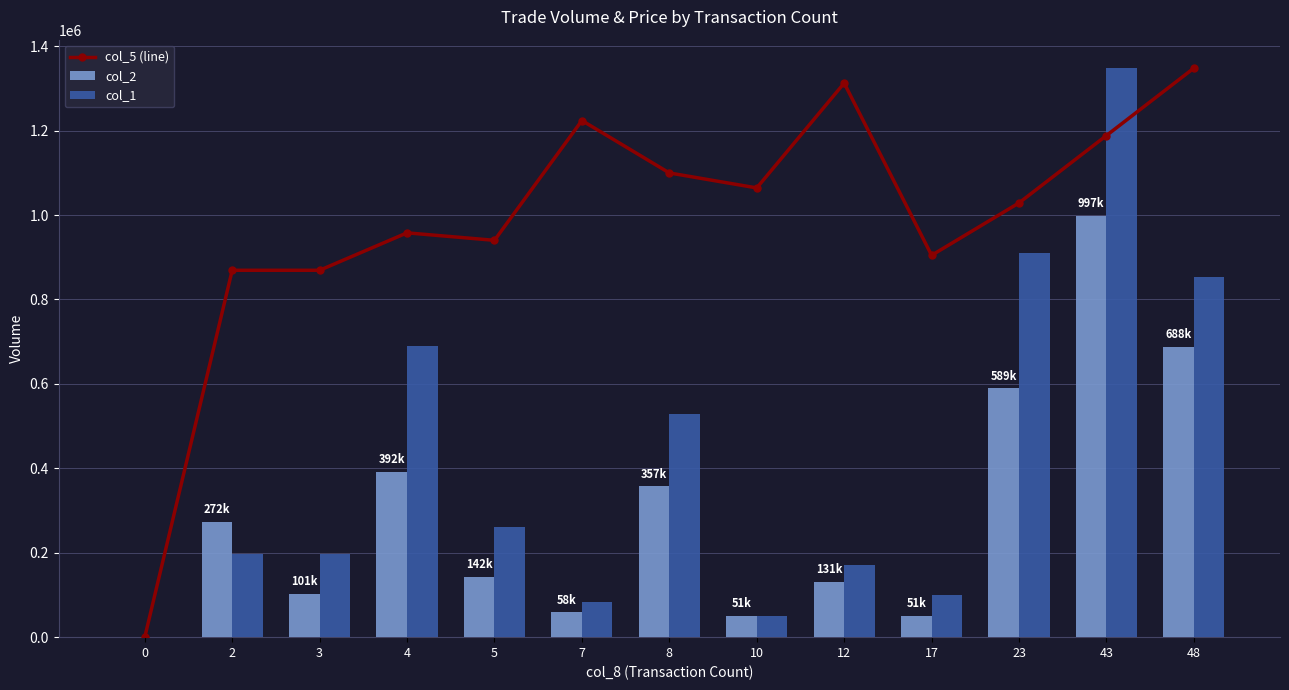

Count the number of categories in the chart.

13